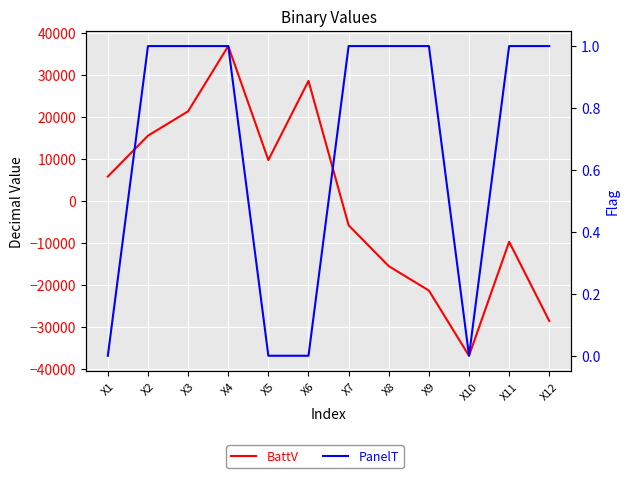

How many values in the BattV series exceed 5811?

5